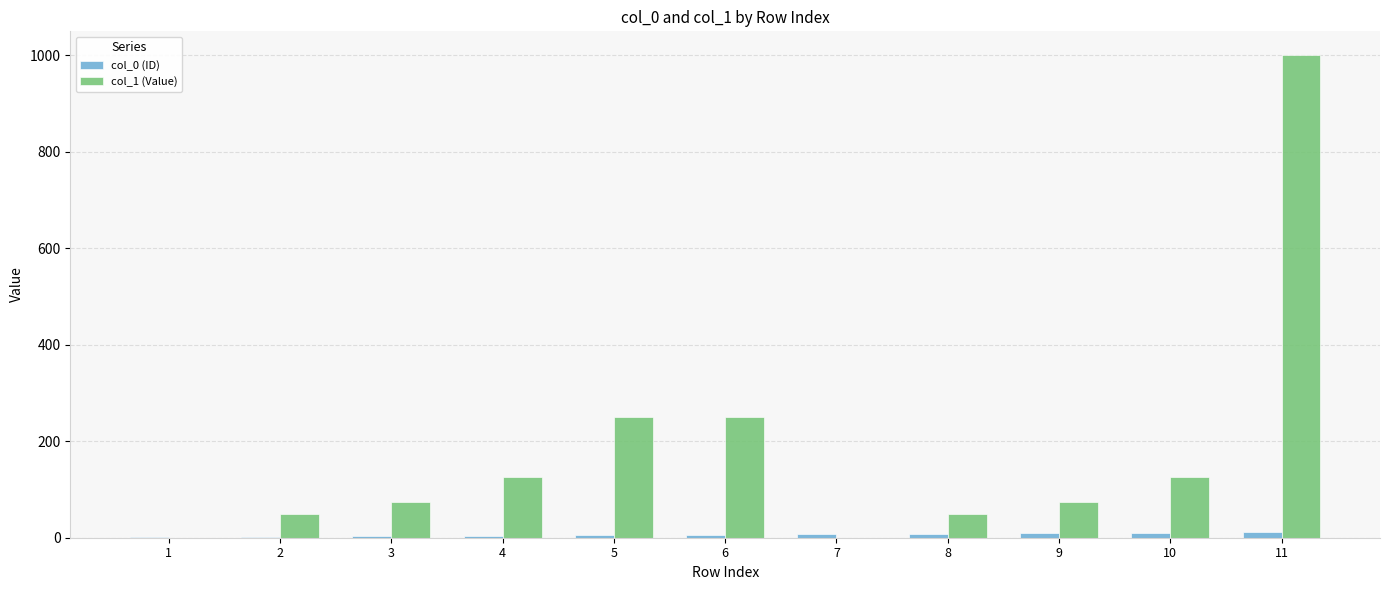

Which series changed the most between 2 and 9?

col_1 (Value)